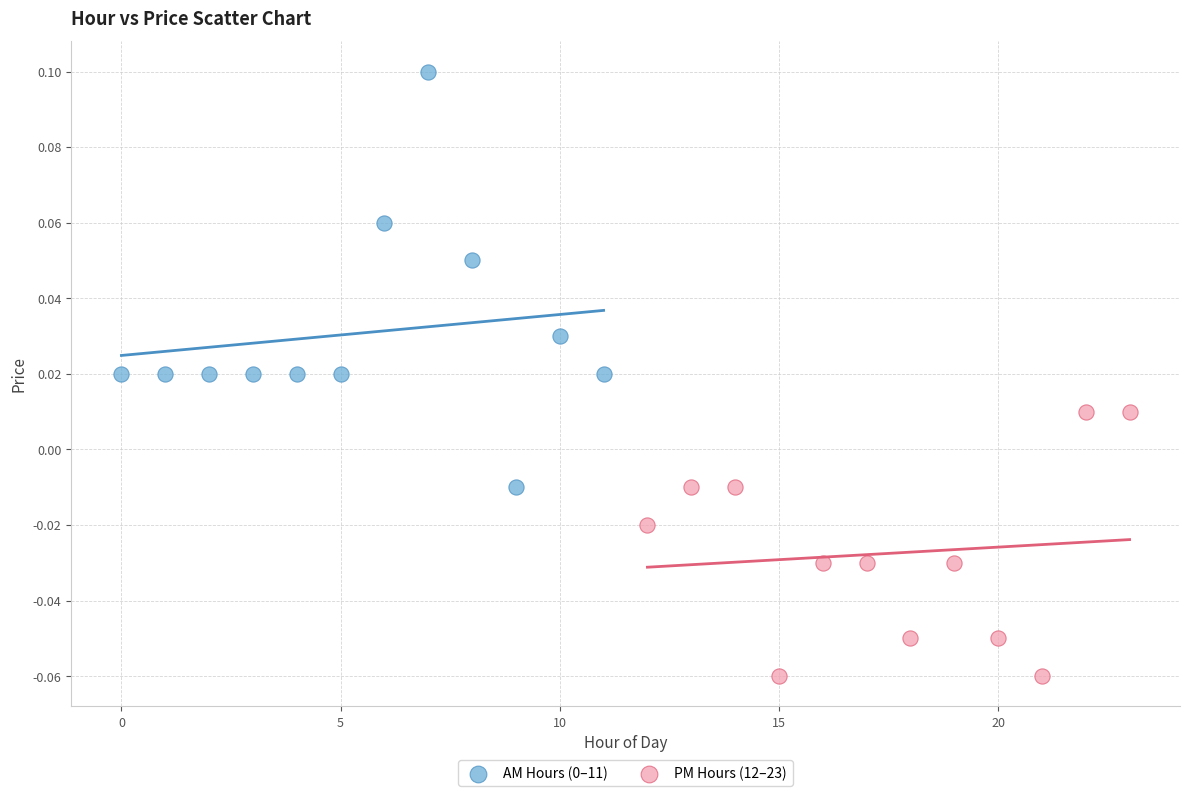

Which series contains the lowest Y value?

PM Hours (12–23)